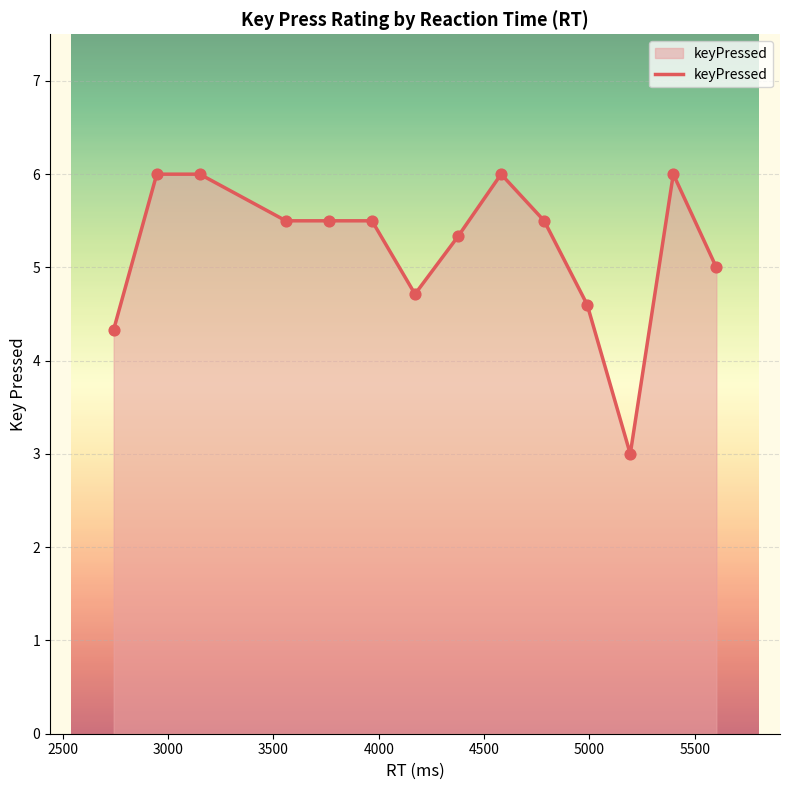

What is the smallest value displayed?

3.0